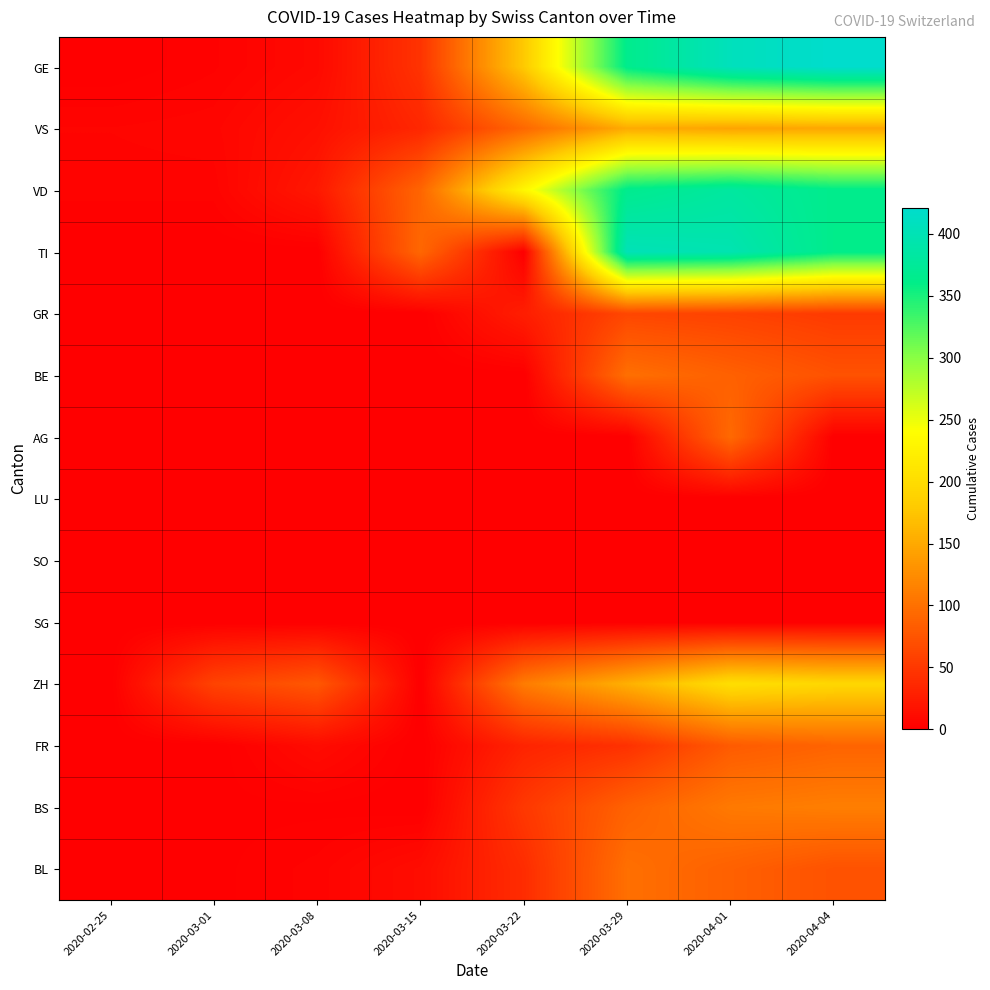

At how many categories does at least one series exceed 3?

8